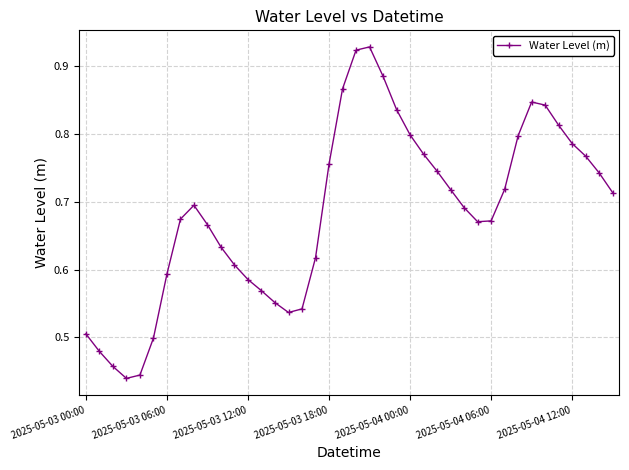

Is this an area chart (filled region under the line)?

No